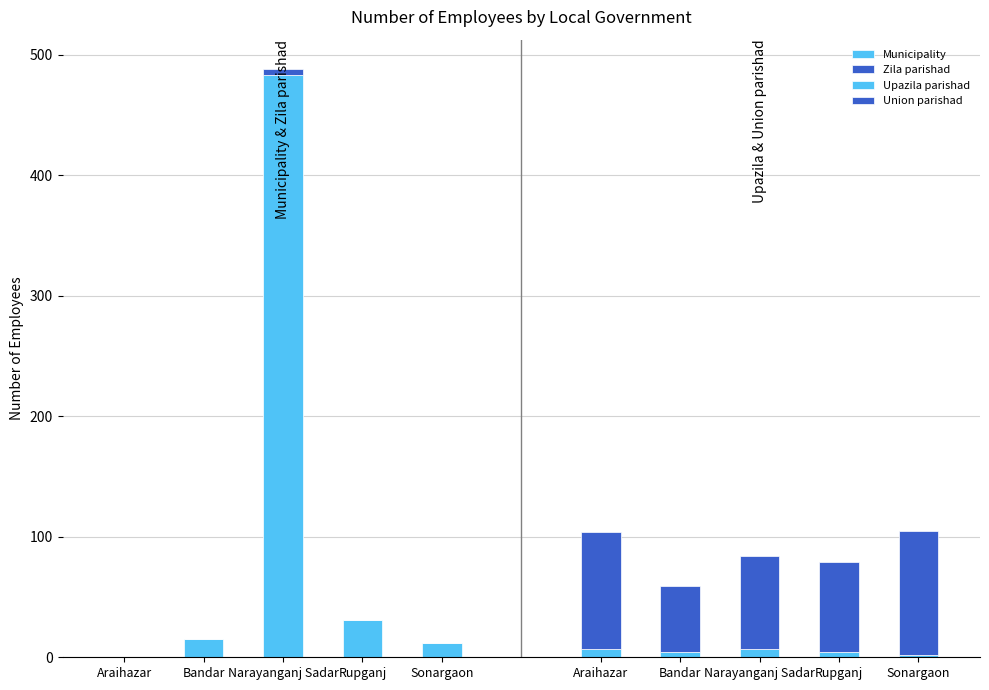

List the series in order of their peak value, highest first.

Municipality, Union parishad, Upazila parishad, Zila parishad